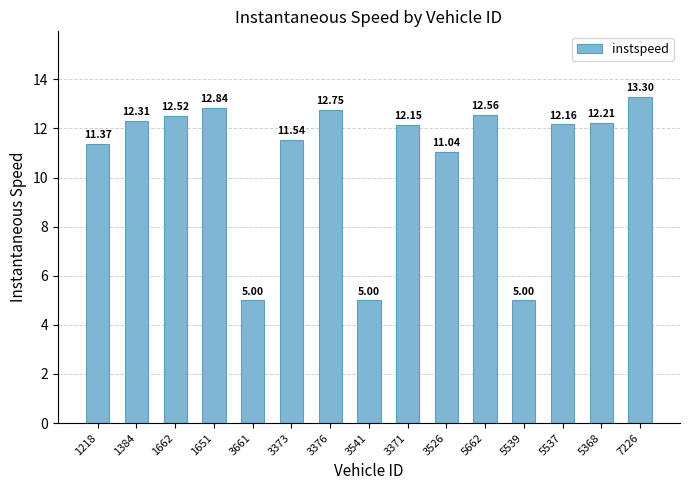

True or false: the data shows 12.5 at 1662.

True